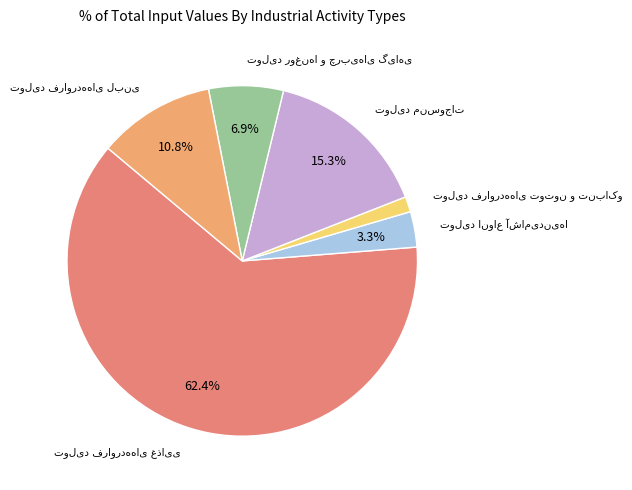

Which category has the biggest portion of the pie?

تولید فراورده‌های غذایی